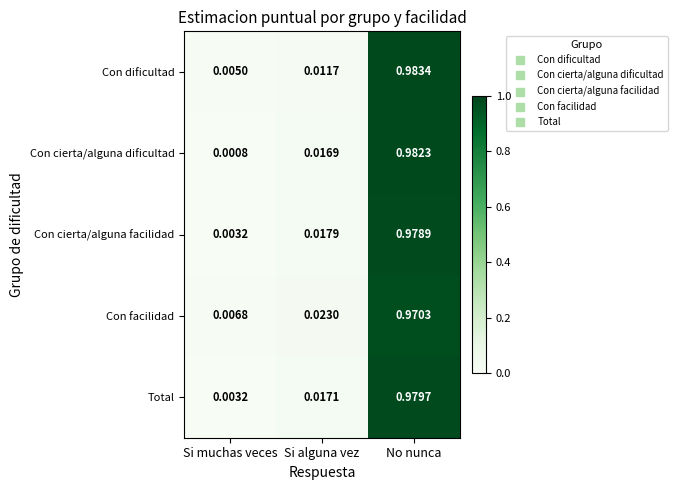

Which series has the widest spread of values?

Con cierta/alguna dificultad